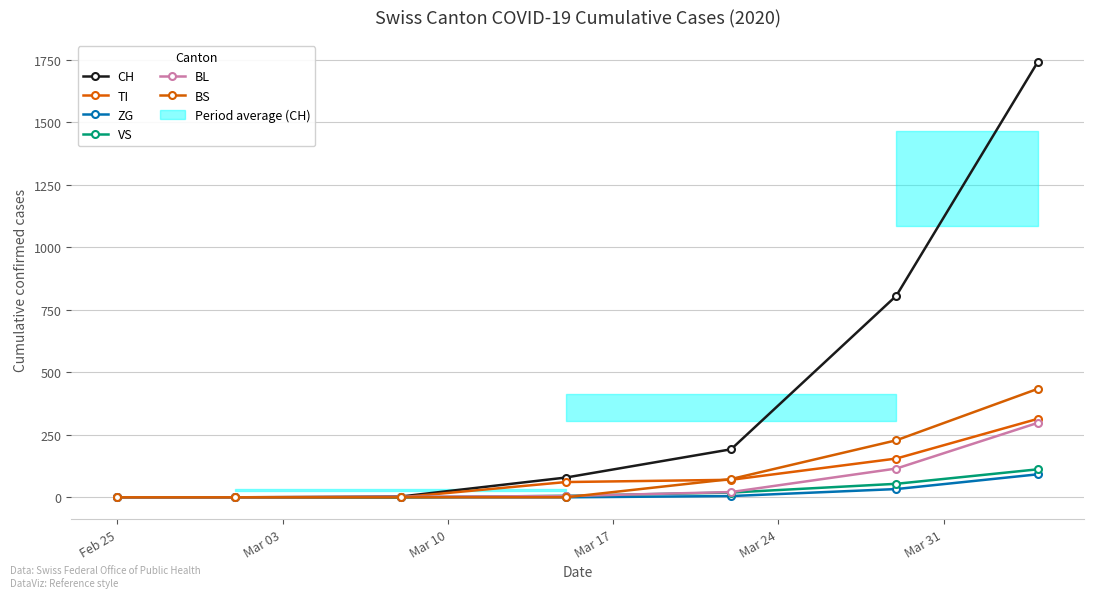

Which label corresponds to the smallest value in the chart?

Feb 25